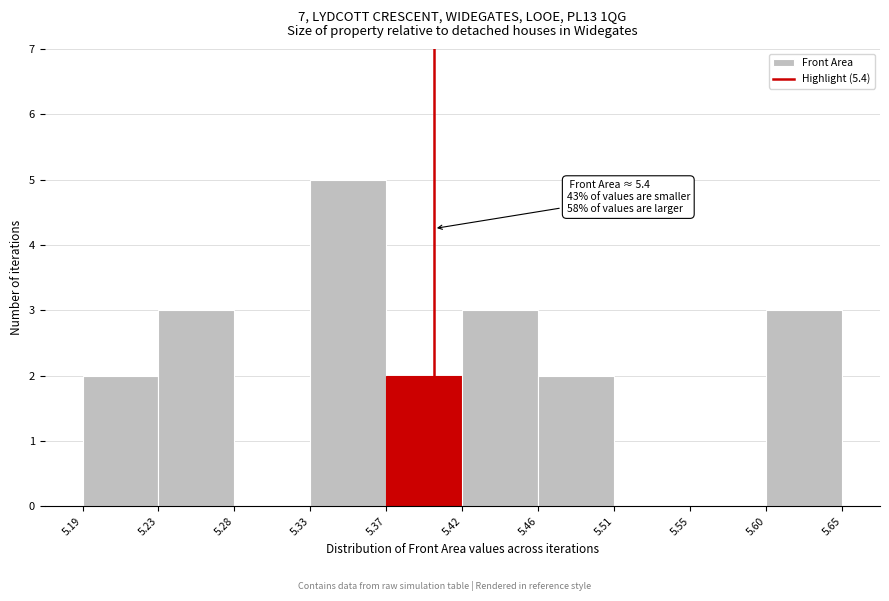

Which range on the x-axis has the tallest bar?

5.33 to 5.37